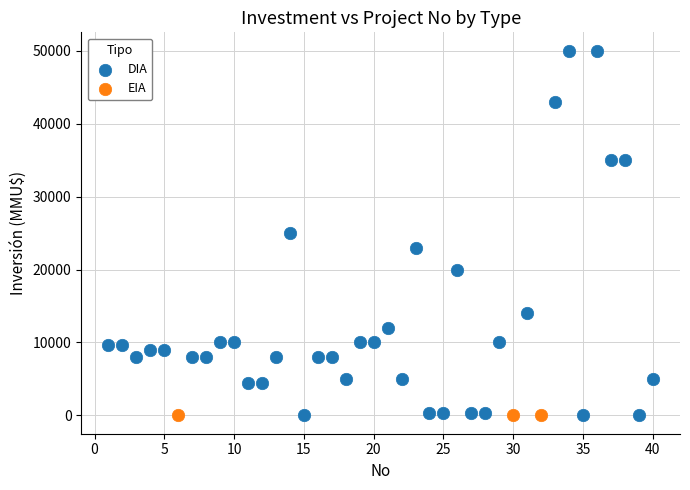

Which series reaches the maximum Y coordinate?

DIA